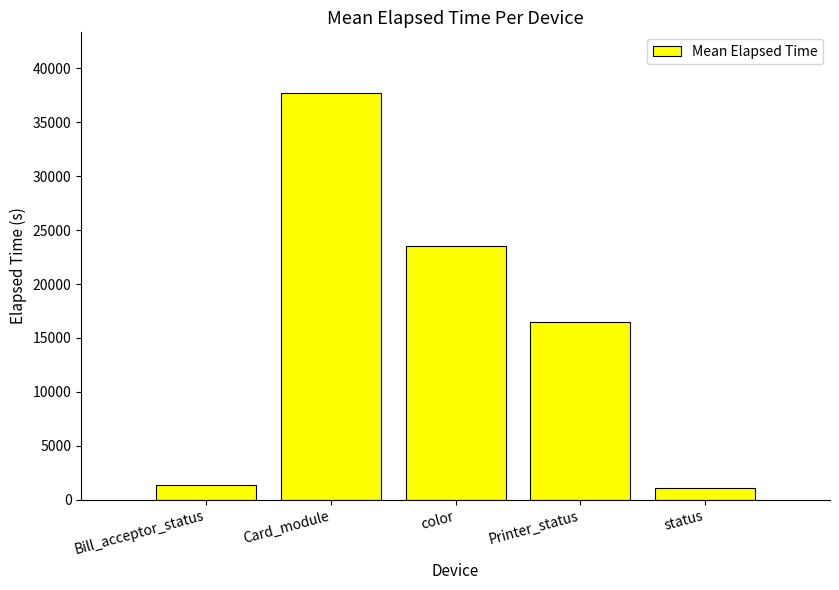

Which has a higher value, Printer_status or status?

Printer_status